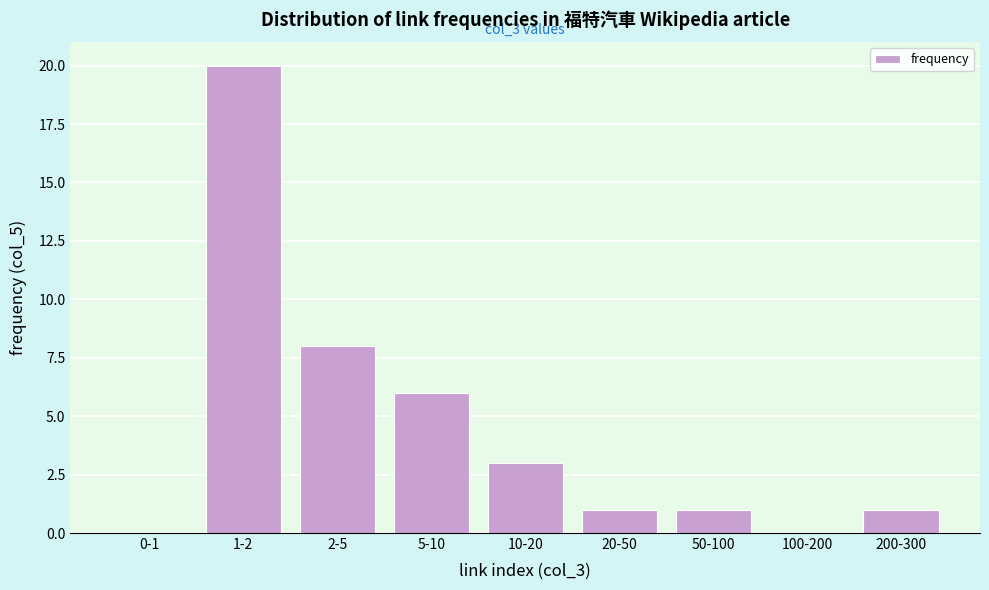

Reading right to left, list all the values displayed in this chart.

200-300=1	100-200=0	50-100=1	20-50=1	10-20=3	5-10=6	2-5=8	1-2=20	0-1=0